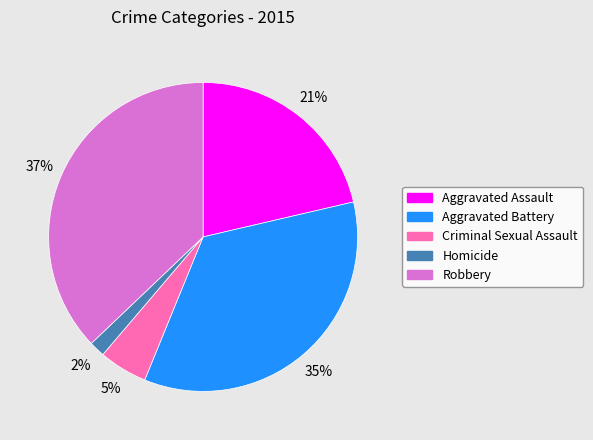

Is it true that Aggravated Battery is 35% of the pie?

True